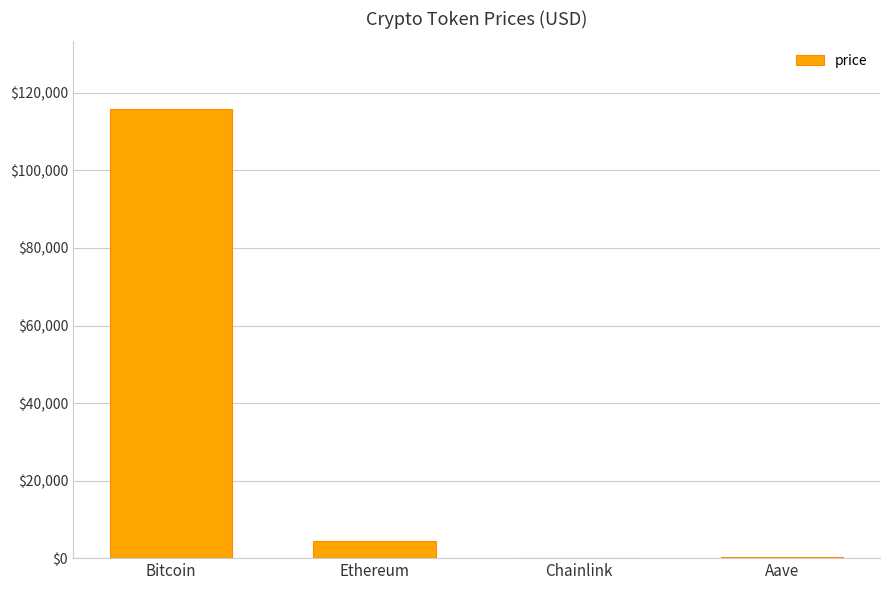

Between Chainlink and Bitcoin, which is larger?

Bitcoin